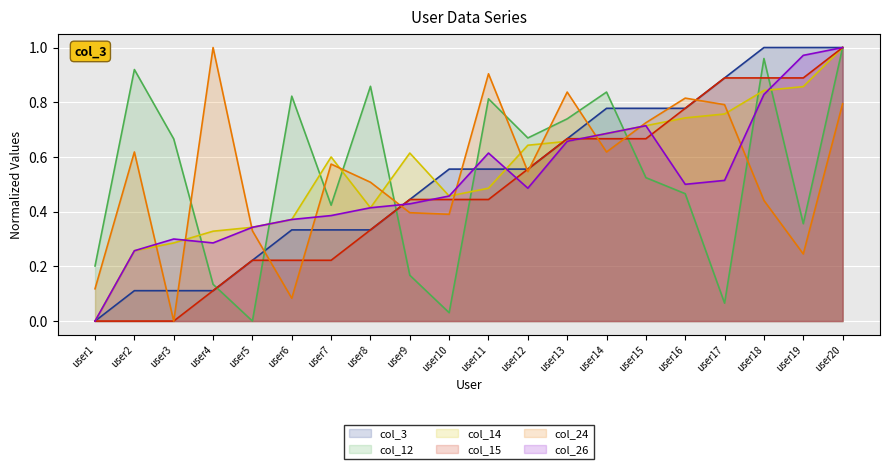

Reading right to left, transcribe all the data shown in this chart.

col_3: 1.0	1.0	1.0	0.9	0.8	0.8	0.8	0.7	0.6	0.6	0.6	0.4	0.3	0.3	0.3	0.2	0.1	0.1	0.1	0.0
col_12: 1.0	0.4	1.0	0.1	0.5	0.5	0.8	0.7	0.7	0.8	0.0	0.2	0.9	0.4	0.8	0.0	0.1	0.7	0.9	0.2
col_14: 1.0	0.9	0.8	0.8	0.7	0.7	0.7	0.7	0.6	0.5	0.5	0.6	0.4	0.6	0.4	0.3	0.3	0.3	0.3	0.0
col_15: 1.0	0.9	0.9	0.9	0.8	0.7	0.7	0.7	0.6	0.4	0.4	0.4	0.3	0.2	0.2	0.2	0.1	0.0	0.0	0.0
col_24: 0.8	0.2	0.4	0.8	0.8	0.7	0.6	0.8	0.5	0.9	0.4	0.4	0.5	0.6	0.1	0.3	1.0	0.0	0.6	0.1
col_26: 1.0	1.0	0.8	0.5	0.5	0.7	0.7	0.7	0.5	0.6	0.5	0.4	0.4	0.4	0.4	0.3	0.3	0.3	0.3	0.0